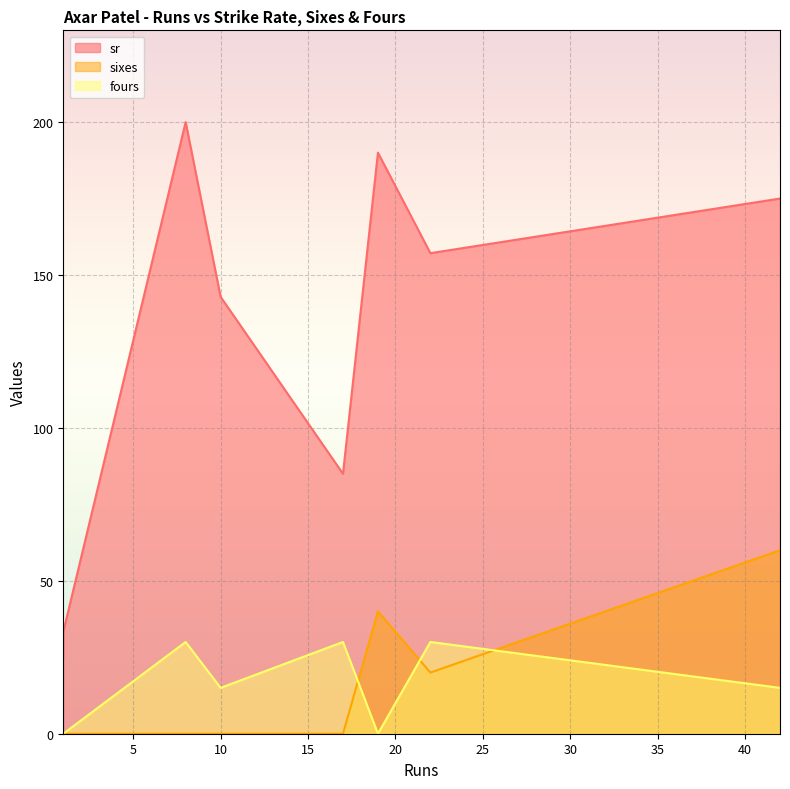

Which series has the largest range (max minus min)?

sr